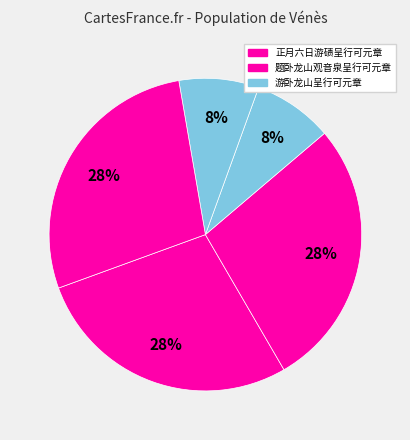

Count the number of slices in the pie.

5